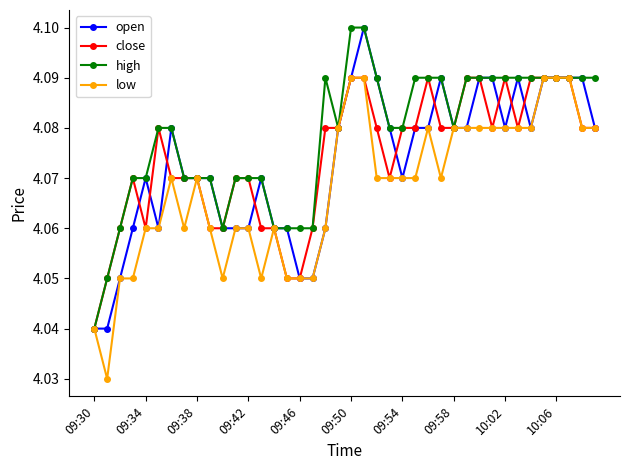

Which series has the largest total across all categories?

high